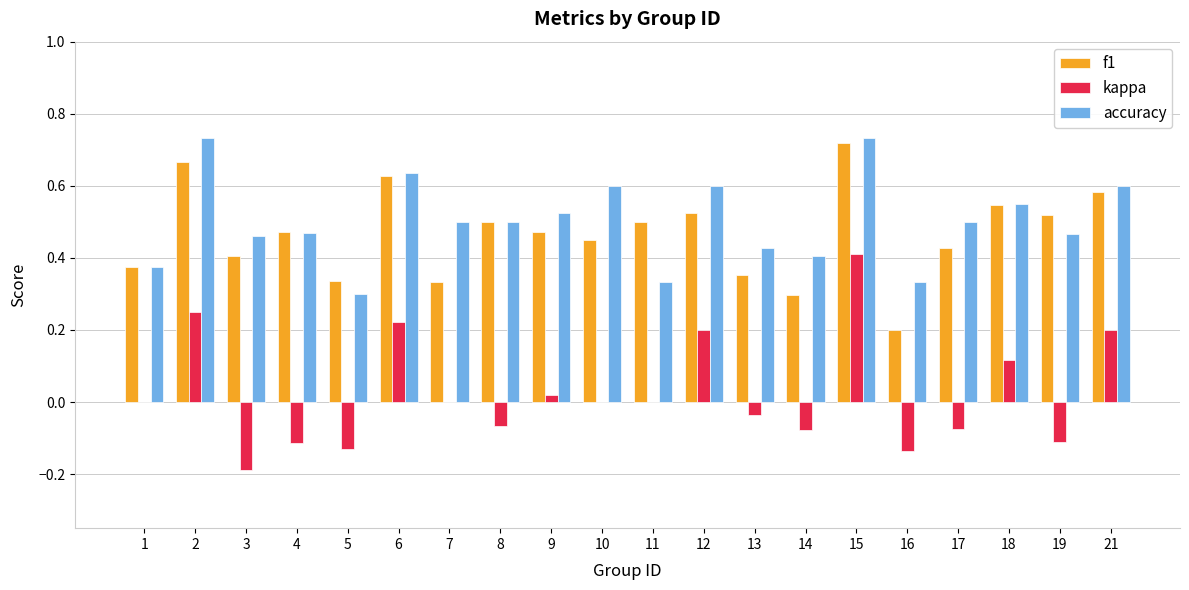

Which series changed the most between 4 and 18?

kappa